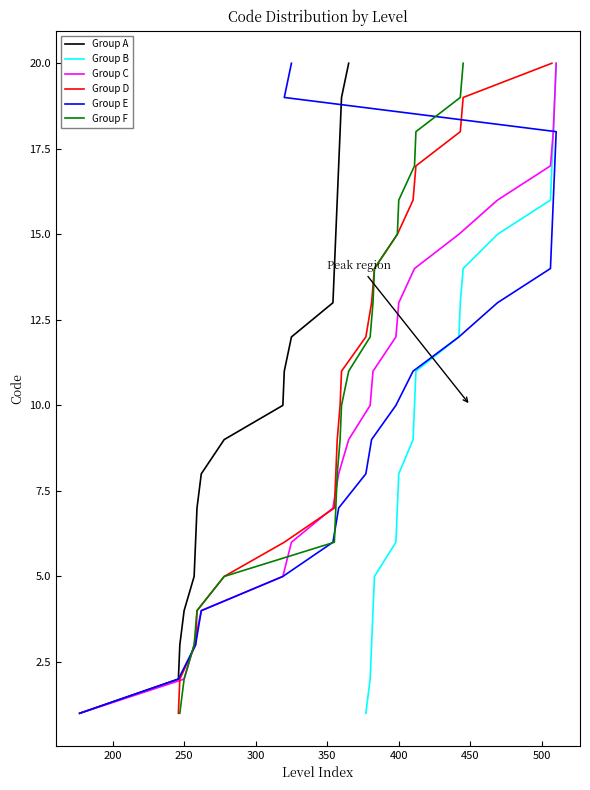

What is the maximum value for Group A?

20